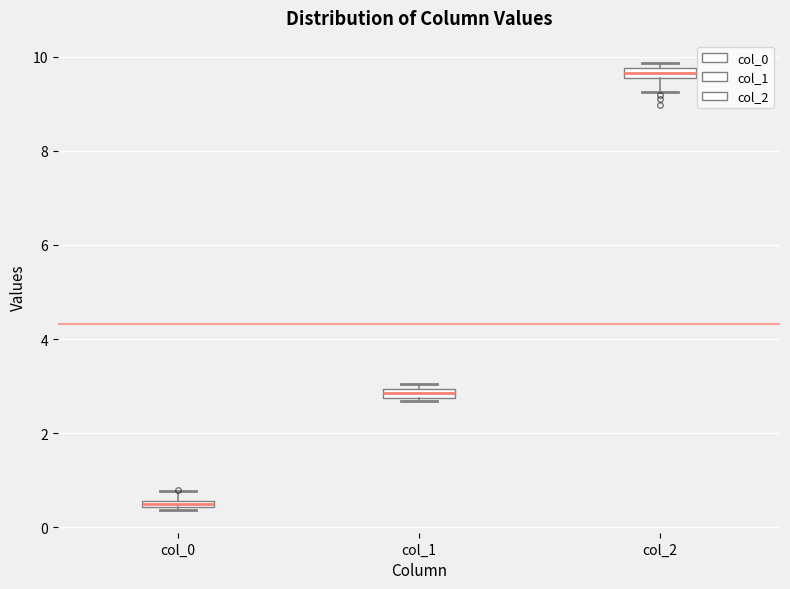

Where is the lower edge of the box for col_2 on the y-axis? The values are not printed on the chart, so give them approximately, as read against the axis.

9.6